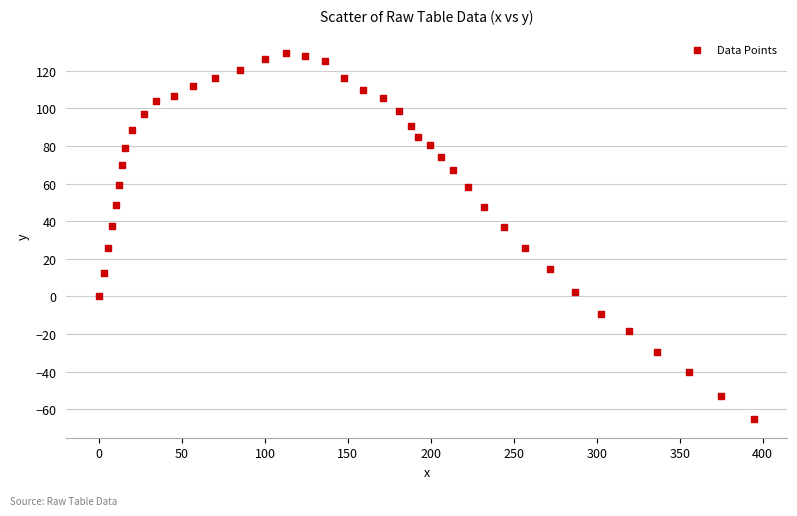

What is the range of X values (max minus min)?

394.9